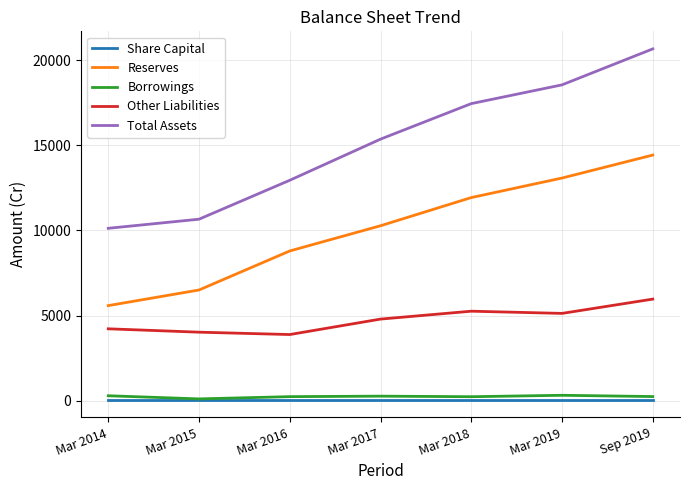

At which label does Reserves reach its peak?

Sep 2019